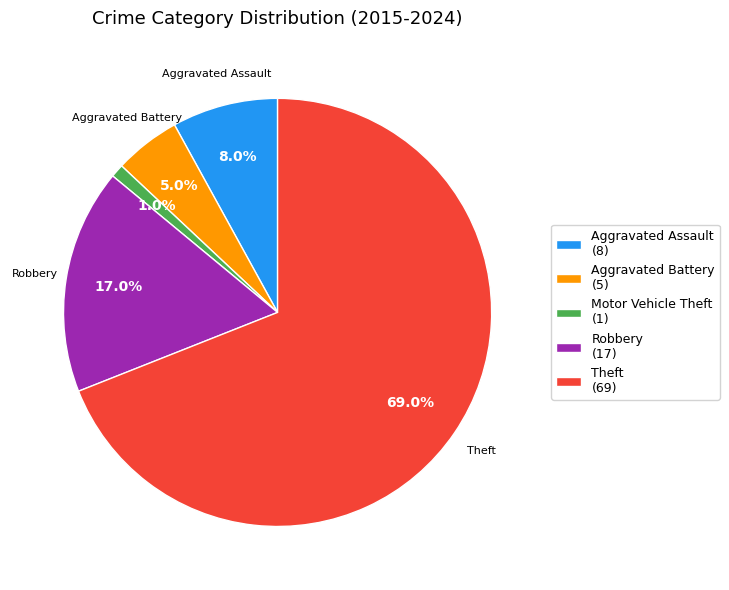

How many slices are in this pie chart?

5